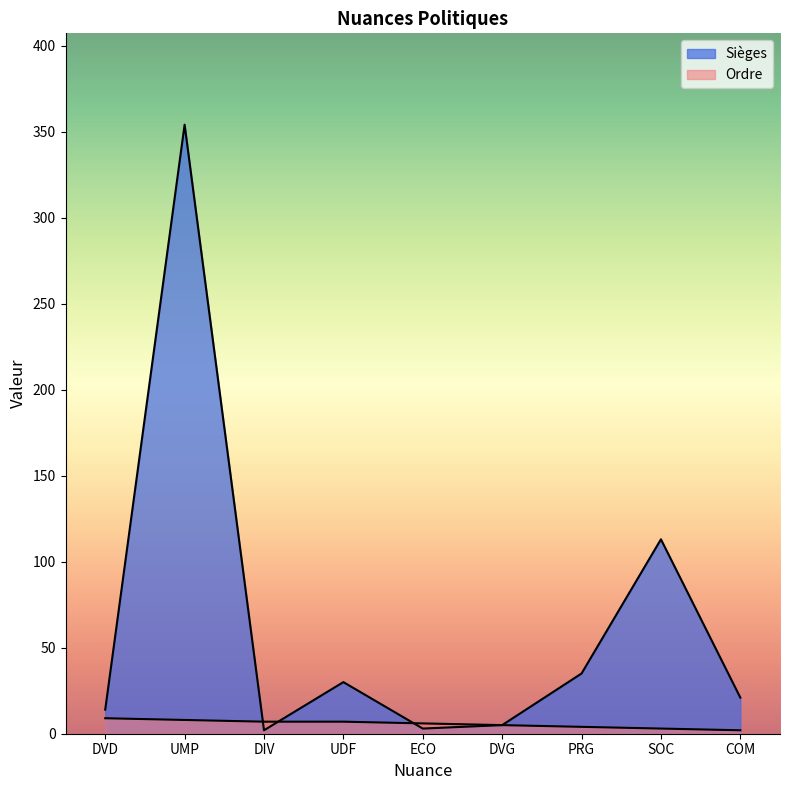

Rank the categories by Sièges value from lowest to highest.

DIV, ECO, DVG, DVD, COM, UDF, PRG, SOC, UMP